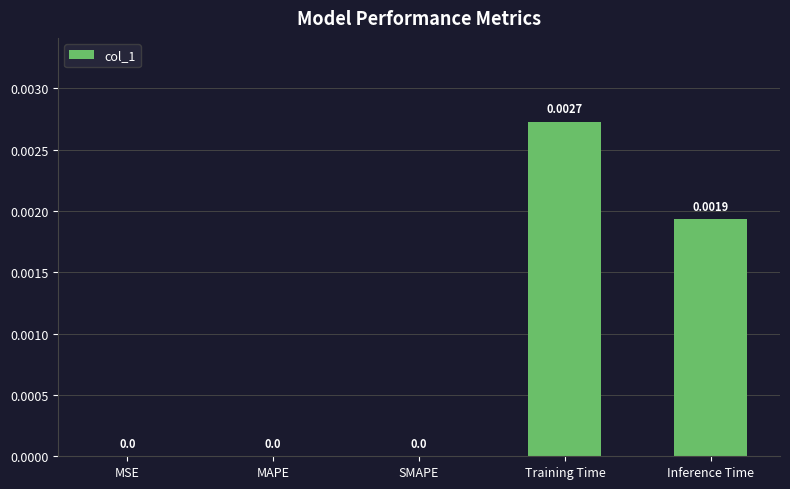

Between Inference Time and MAPE, which is larger?

Inference Time